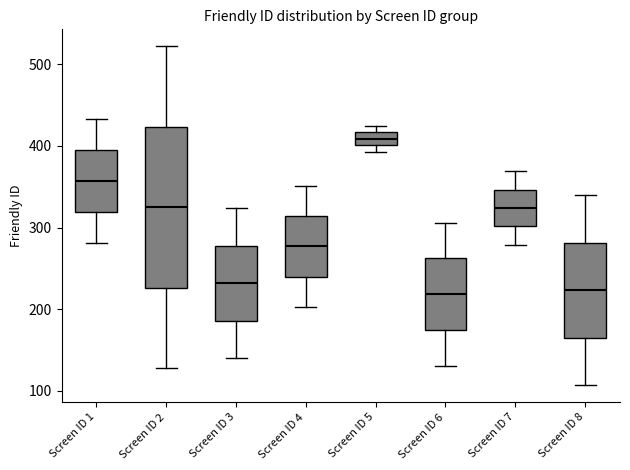

Which box is the tallest, from its lower edge to its upper edge?

Screen ID 2